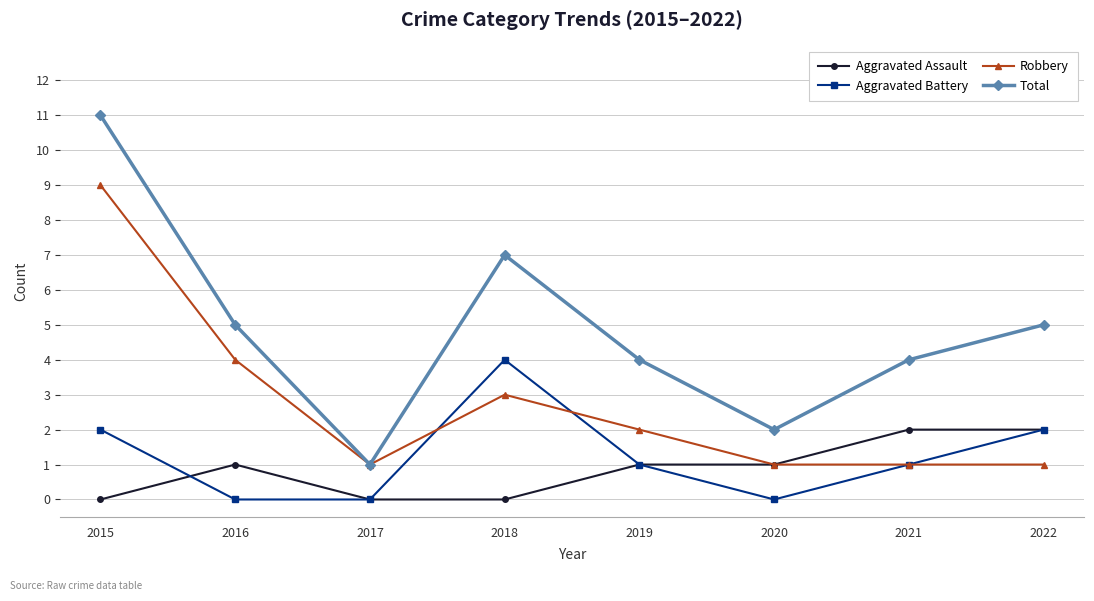

The Aggravated Assault series shows 0 at 2017. True or false?

True